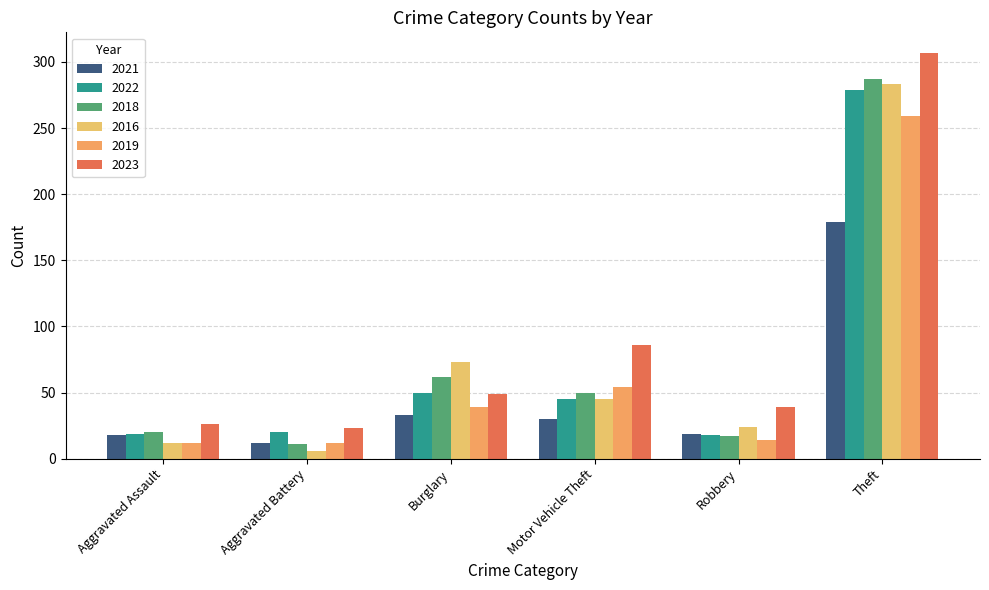

Reading left to right, transcribe all the data shown in this chart.

2021: 18	12	33	30	19	179
2022: 19	20	50	45	18	279
2018: 20	11	62	50	17	287
2016: 12	6	73	45	24	283
2019: 12	12	39	54	14	259
2023: 26	23	49	86	39	307